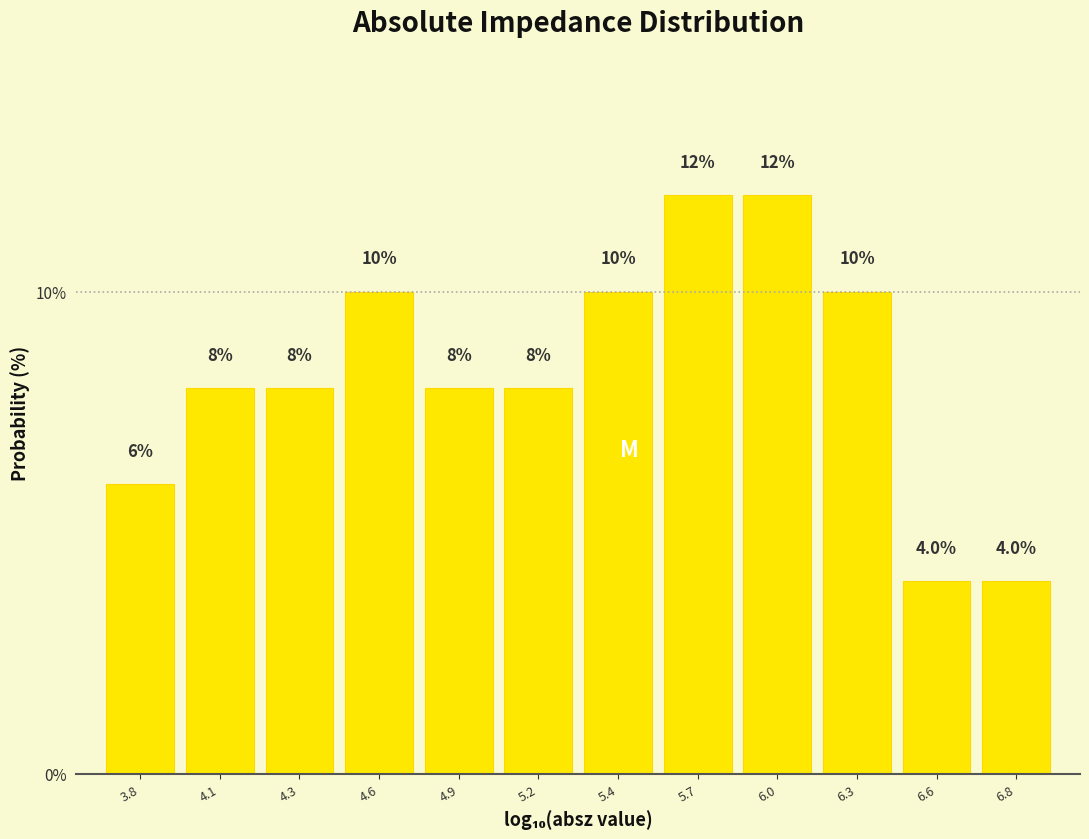

Reading left to right, what are all the values shown in this chart?

3.8=6	4.1=8	4.3=8	4.6=10	4.9=8	5.2=8	5.4=10	5.7=12	6.0=12	6.3=10	6.6=4	6.8=4